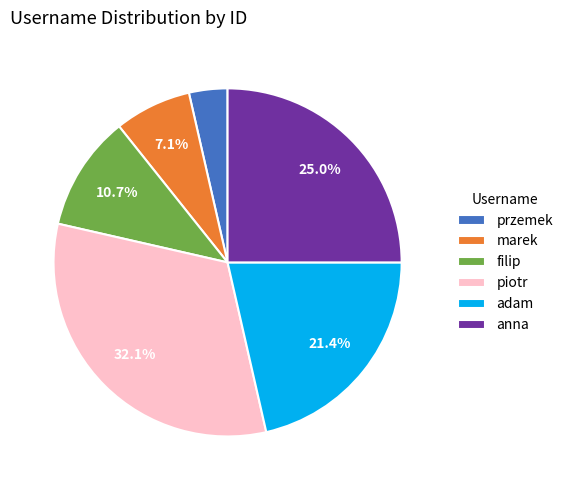

The przemek slice represents 4% of the pie. True or false?

True